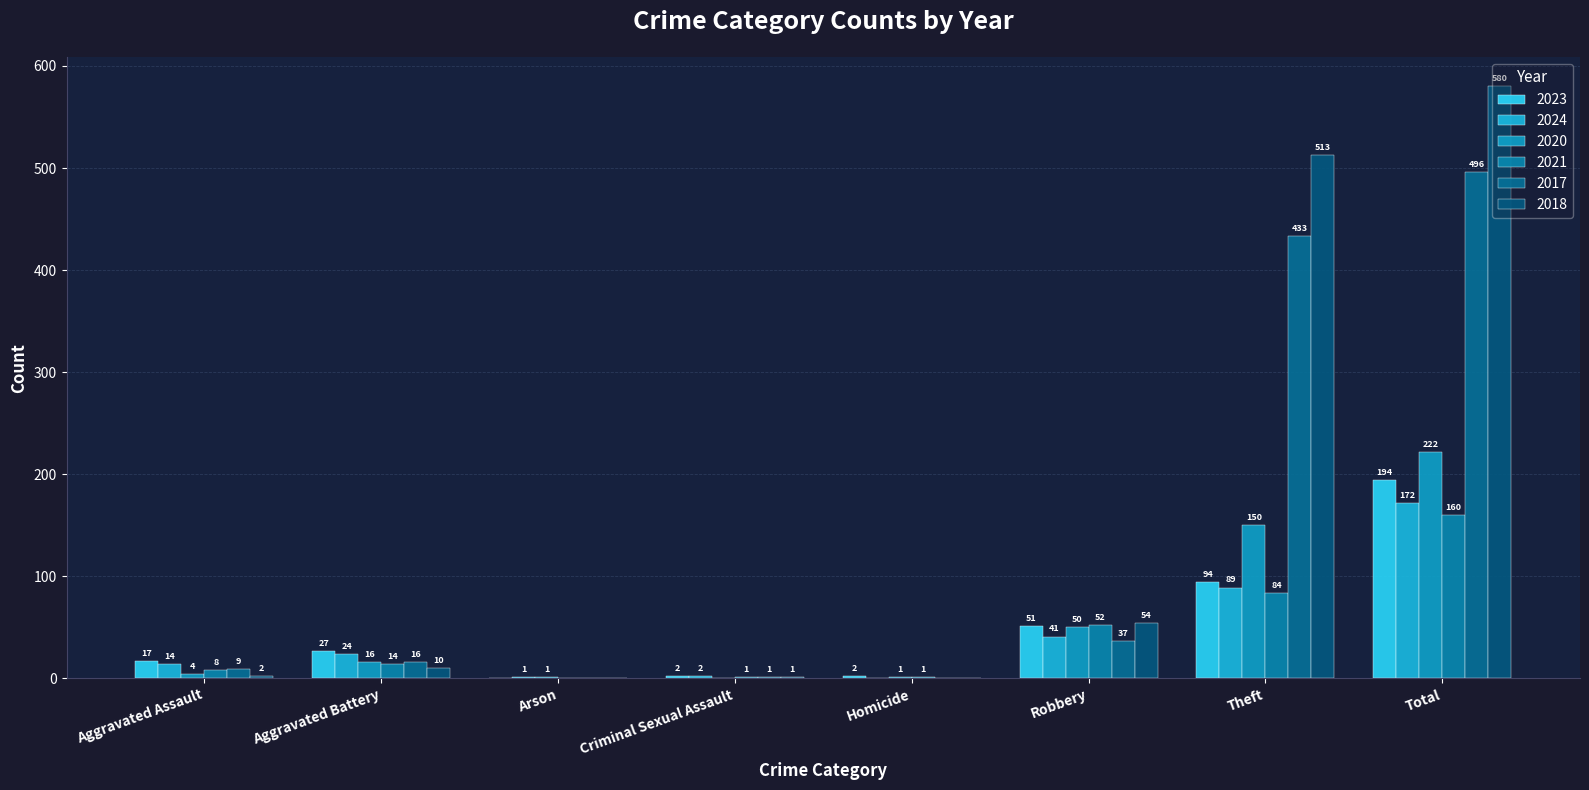

Reading left to right, extract all data points from this chart.

2023: Aggravated Assault=17	Aggravated Battery=27	Arson=0	Criminal Sexual Assault=2	Homicide=2	Robbery=51	Theft=94	Total=194
2024: Aggravated Assault=14	Aggravated Battery=24	Arson=1	Criminal Sexual Assault=2	Homicide=0	Robbery=41	Theft=89	Total=172
2020: Aggravated Assault=4	Aggravated Battery=16	Arson=1	Criminal Sexual Assault=0	Homicide=1	Robbery=50	Theft=150	Total=222
2021: Aggravated Assault=8	Aggravated Battery=14	Arson=0	Criminal Sexual Assault=1	Homicide=1	Robbery=52	Theft=84	Total=160
2017: Aggravated Assault=9	Aggravated Battery=16	Arson=0	Criminal Sexual Assault=1	Homicide=0	Robbery=37	Theft=433	Total=496
2018: Aggravated Assault=2	Aggravated Battery=10	Arson=0	Criminal Sexual Assault=1	Homicide=0	Robbery=54	Theft=513	Total=580